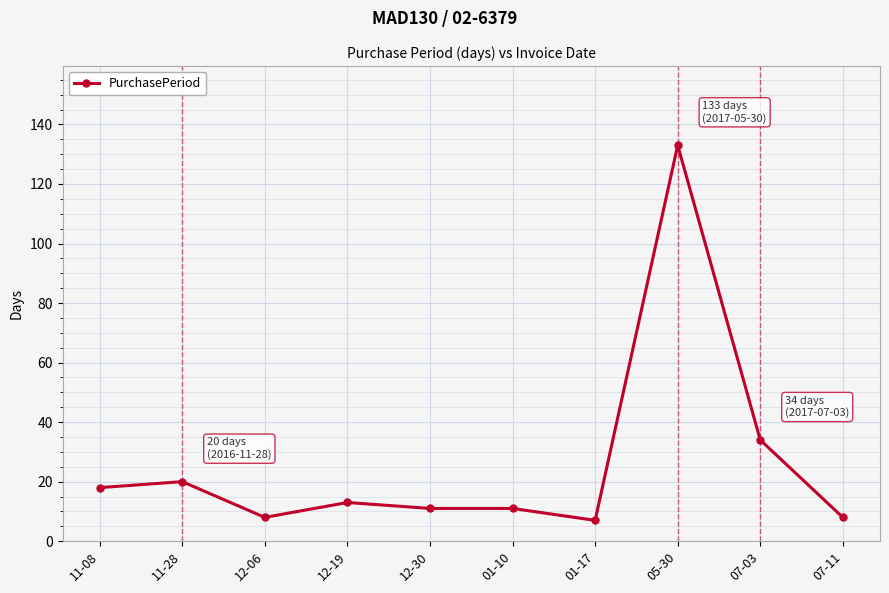

How many data points are less than 13?

5